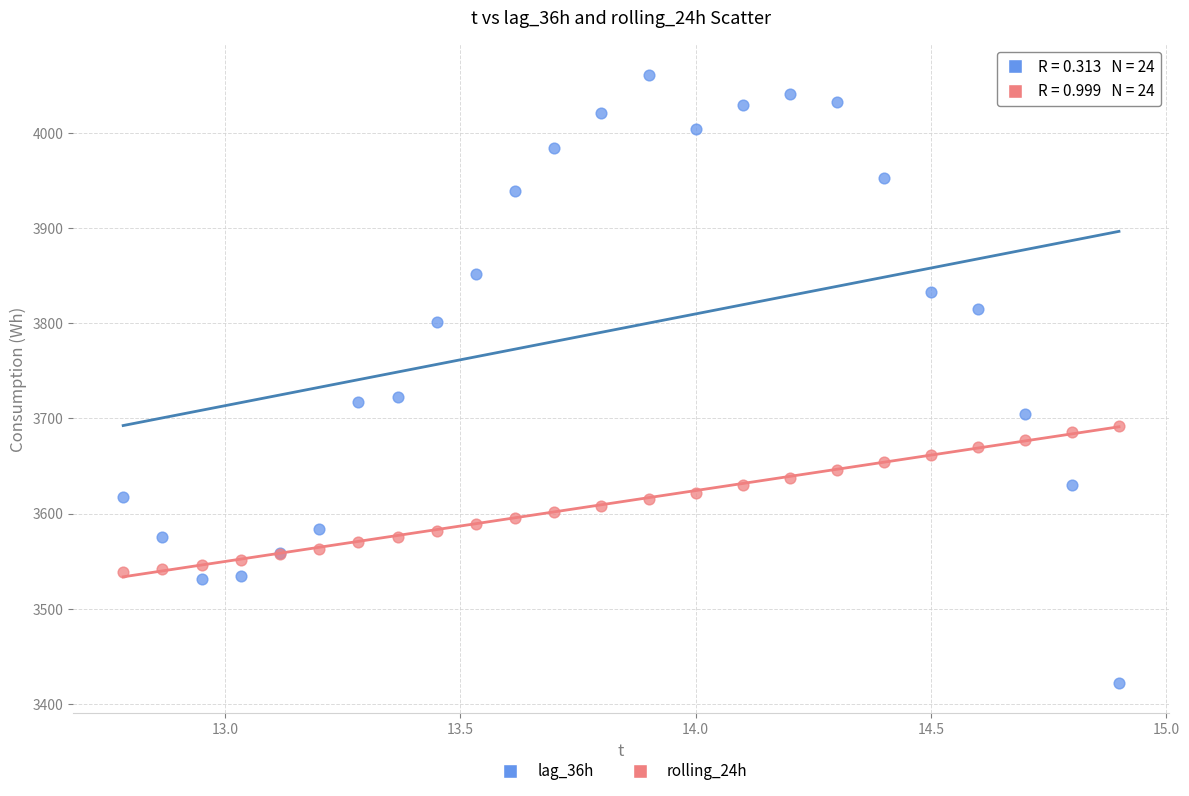

What is the X range (max minus min) for the scatter plot?

2.1